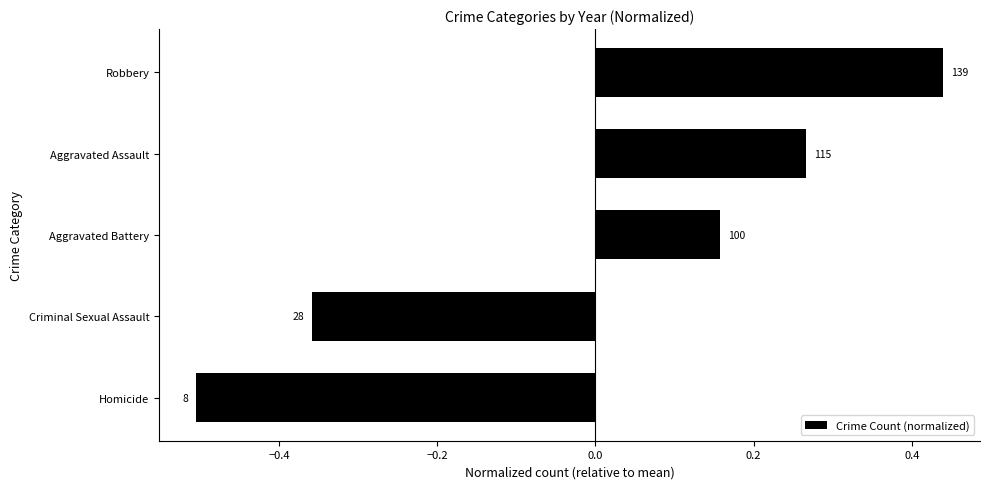

What is the minimum value shown in the chart?

-0.5